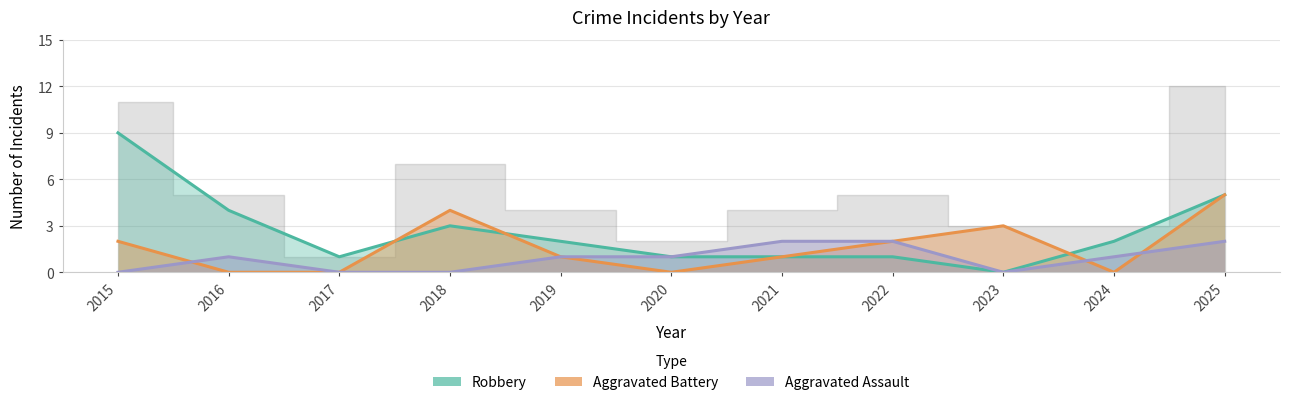

What is the value of the Aggravated Assault point at the 11th from the left?

2